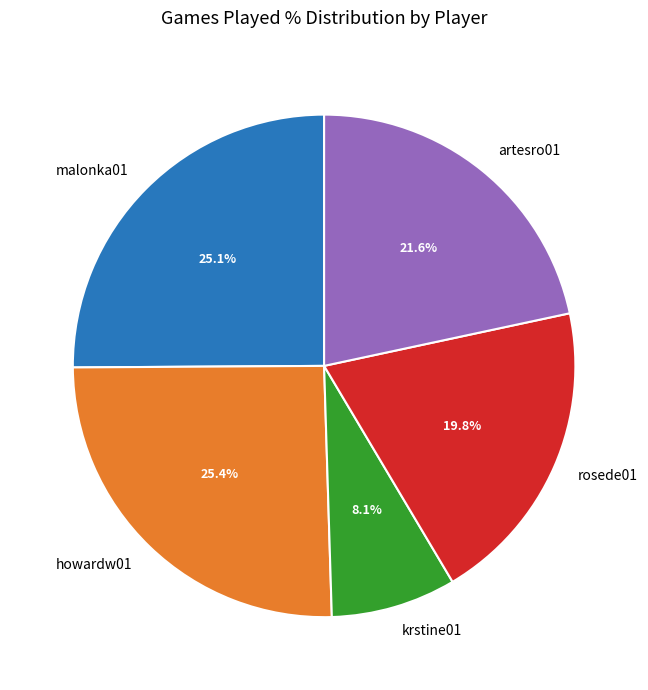

Count the number of slices in the pie.

5